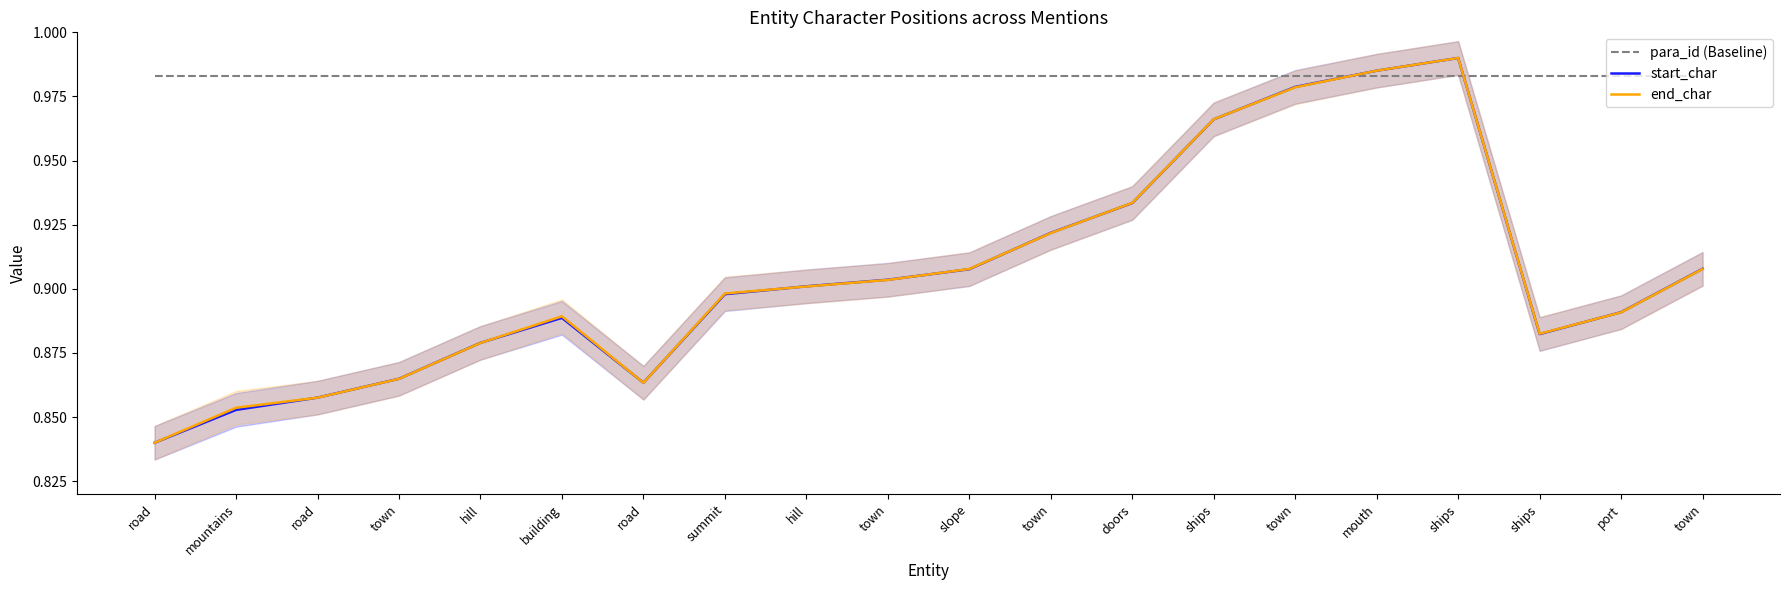

Between road and town, which series saw the biggest shift?

start_char